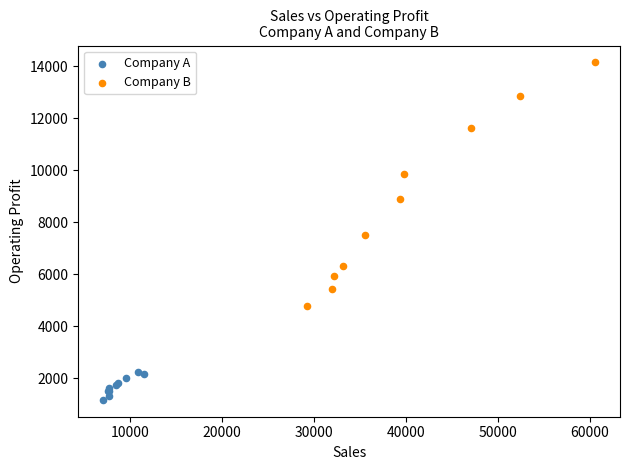

Which series reaches the minimum Y coordinate?

Company A